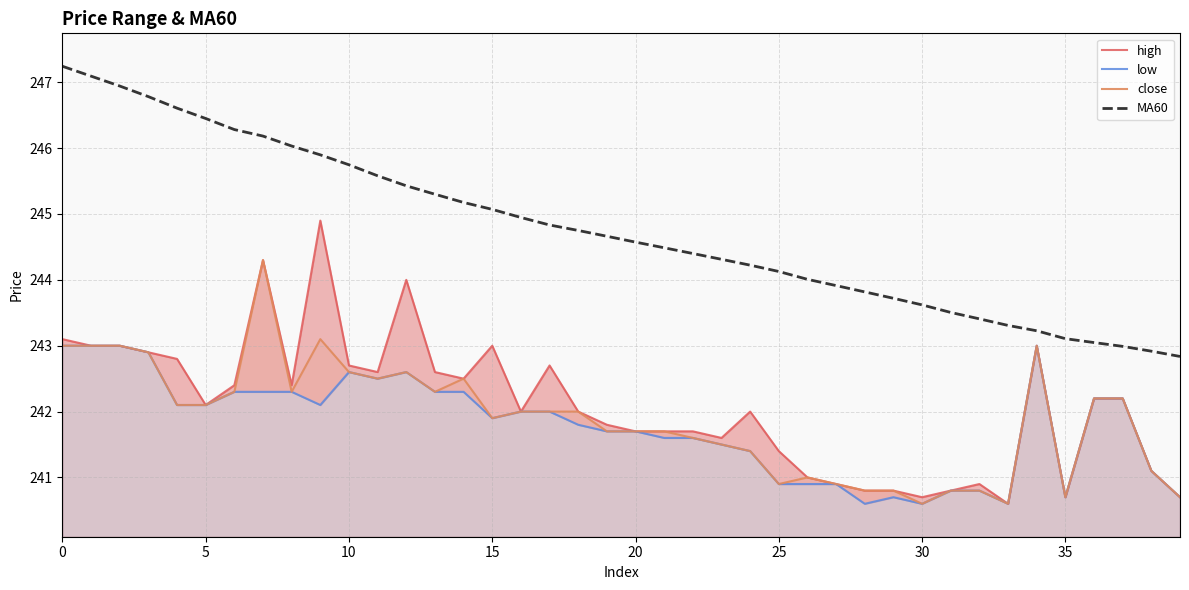

What is the approximate value of MA60 at 35?

243.1